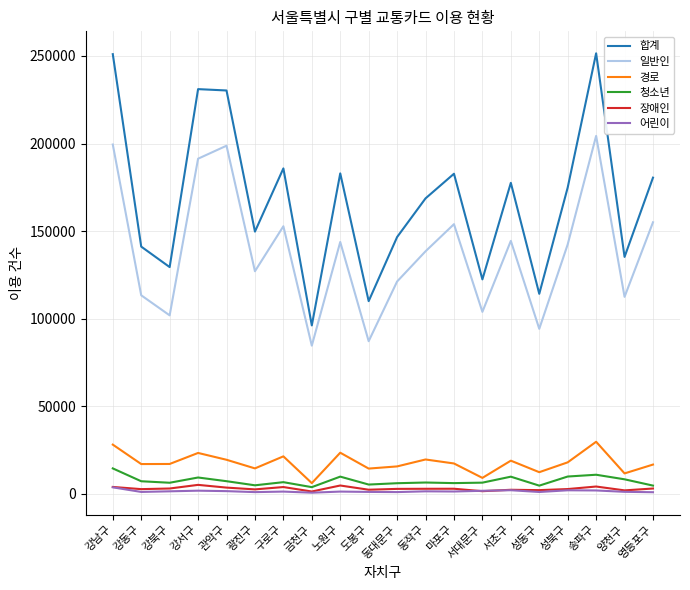

Which series has the largest range (max minus min)?

합계